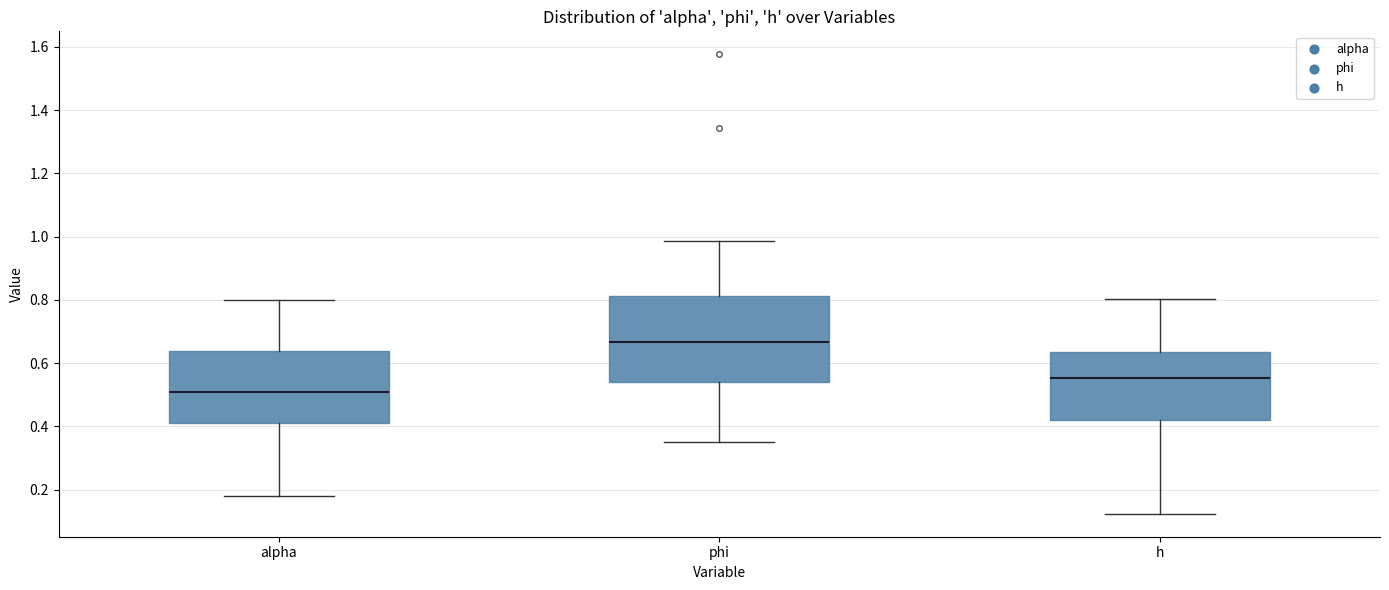

Reading left to right, transcribe this box plot: for each box, give where its median line is, the range the box spans, and where its two whiskers end, as read against the y-axis. The values are not printed on the chart, so give them approximately, as read against the axis.

alpha: median 0.50, box 0.40 to 0.64, whiskers 0.18 to 0.80
phi: median 0.66, box 0.54 to 0.82, whiskers 0.34 to 0.98
h: median 0.56, box 0.42 to 0.64, whiskers 0.12 to 0.80